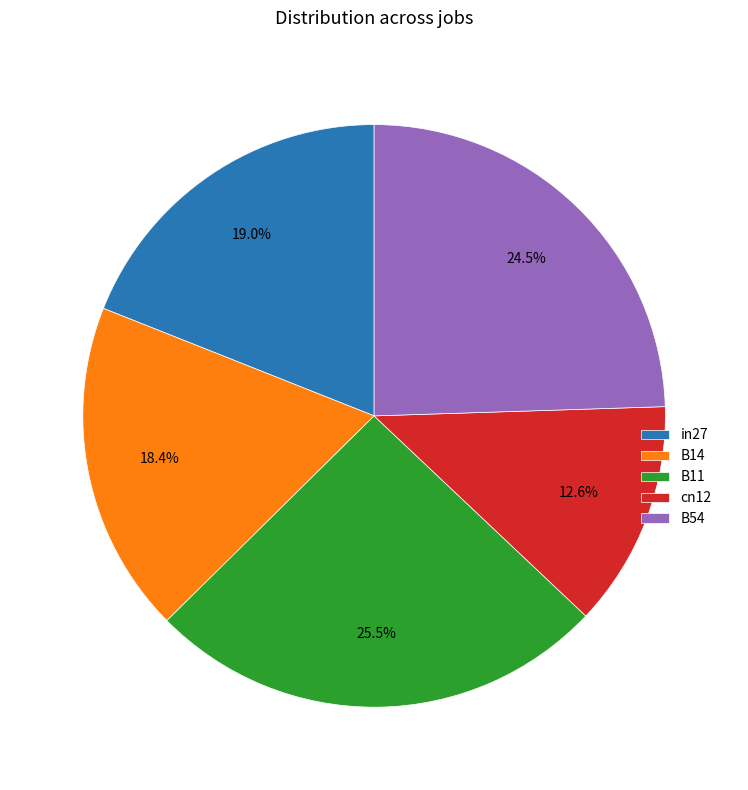

Is it true that in27 is 6% of the pie?

False